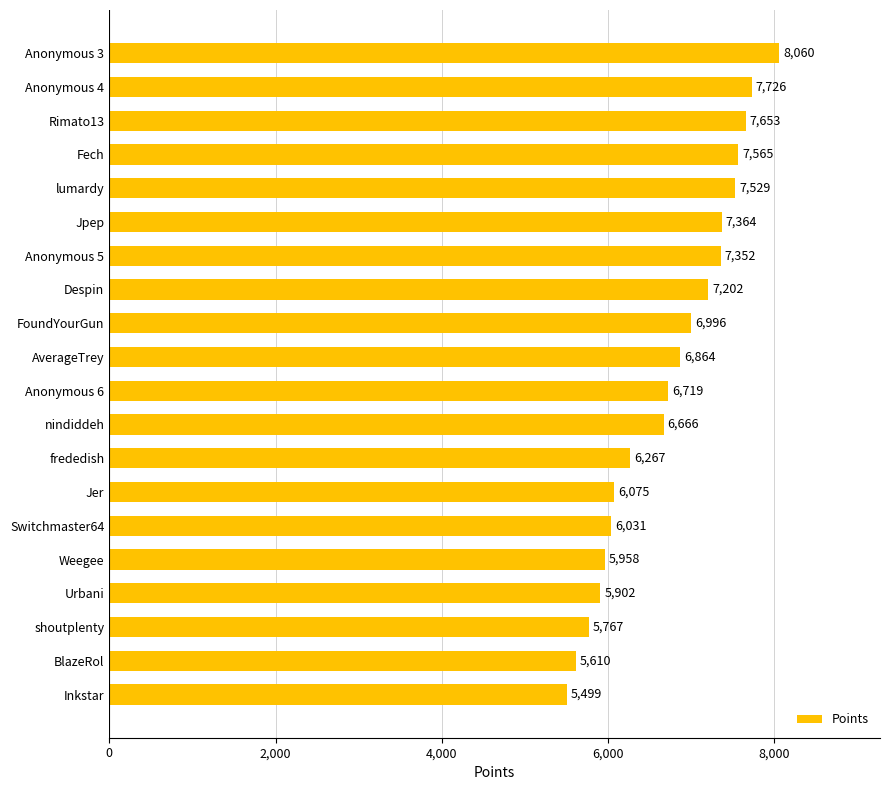

True or false: the data shows 7202 at Despin.

True